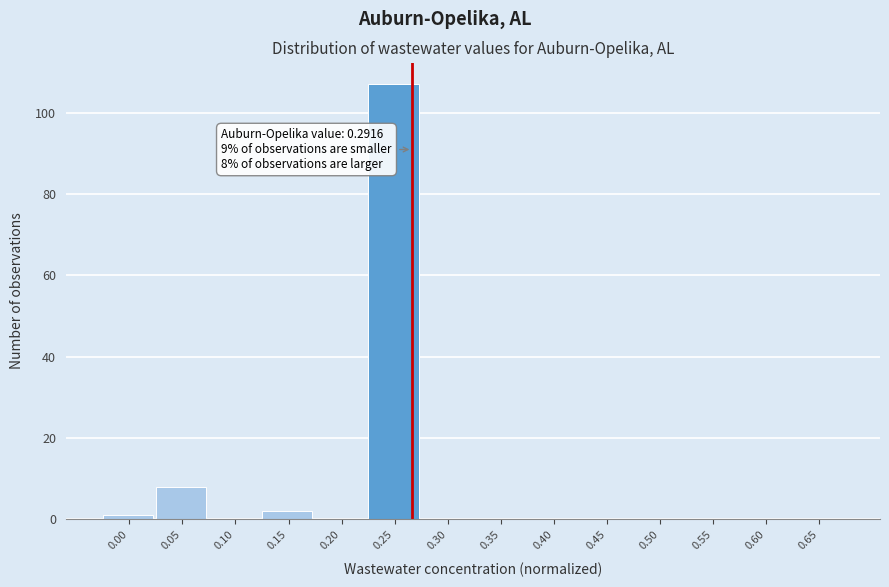

Reading left to right, what are all the values shown in this chart?

0.00=1	0.05=8	0.10=0	0.15=2	0.20=0	0.25=107	0.30=0	0.35=0	0.40=0	0.45=0	0.50=0	0.55=0	0.60=0	0.65=0